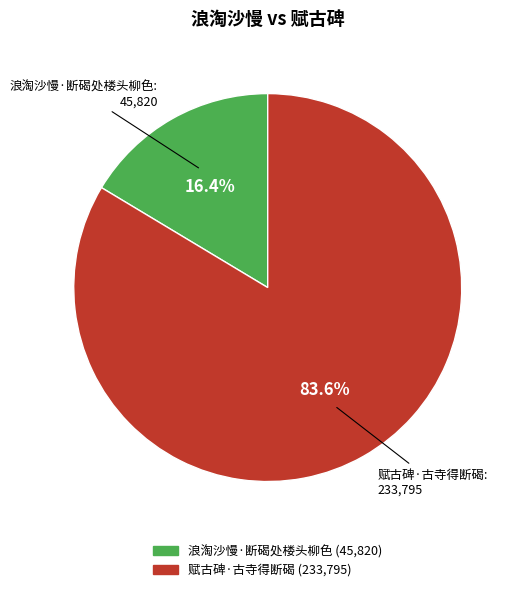

Approximately how many times larger is the value at 赋古碑·古寺得断碣 compared to 浪淘沙慢·断碣处楼头柳色?

5.1